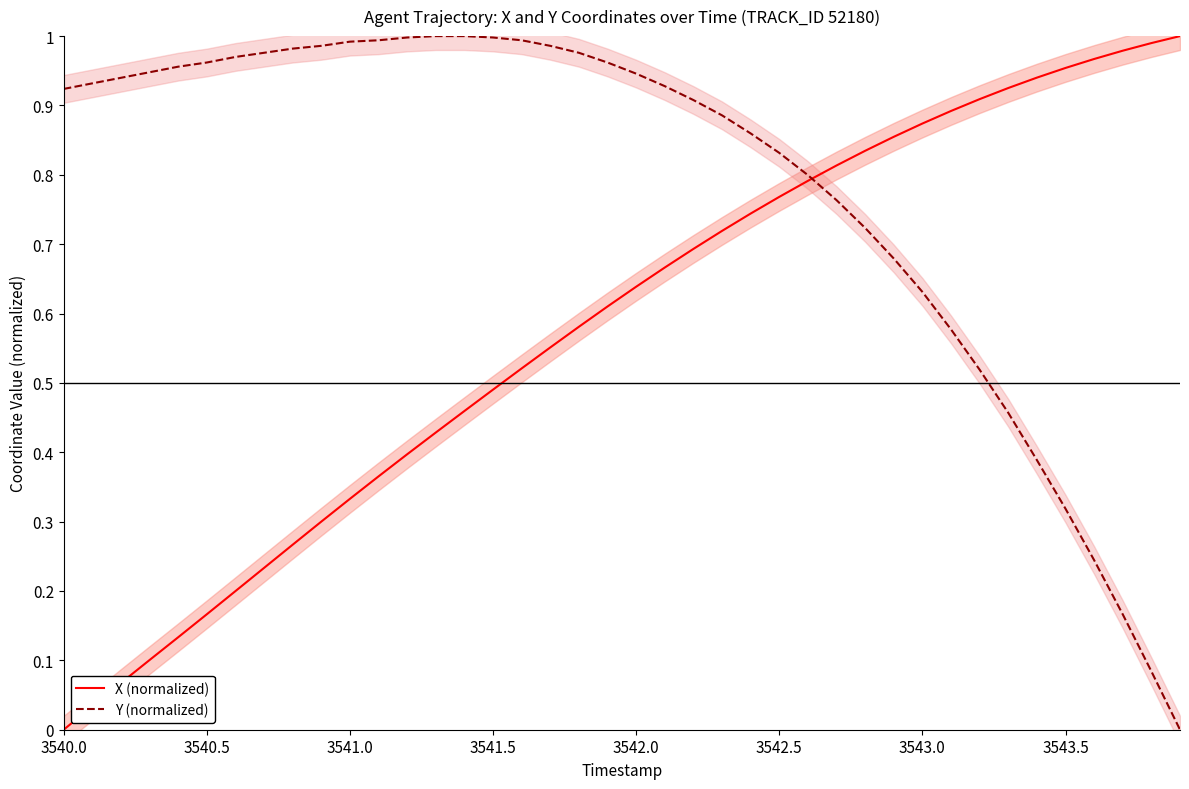

What is the maximum value shown in the chart?

1.0